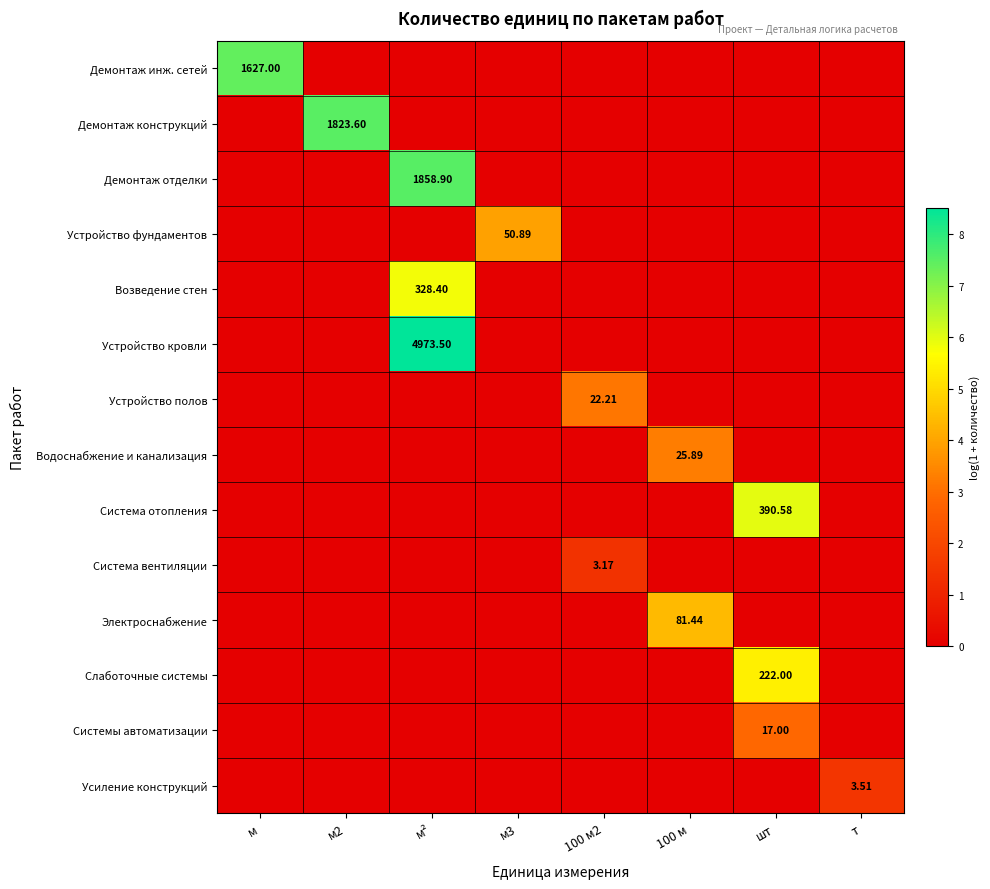

Where is Возведение стен nearest to the value 2?

м